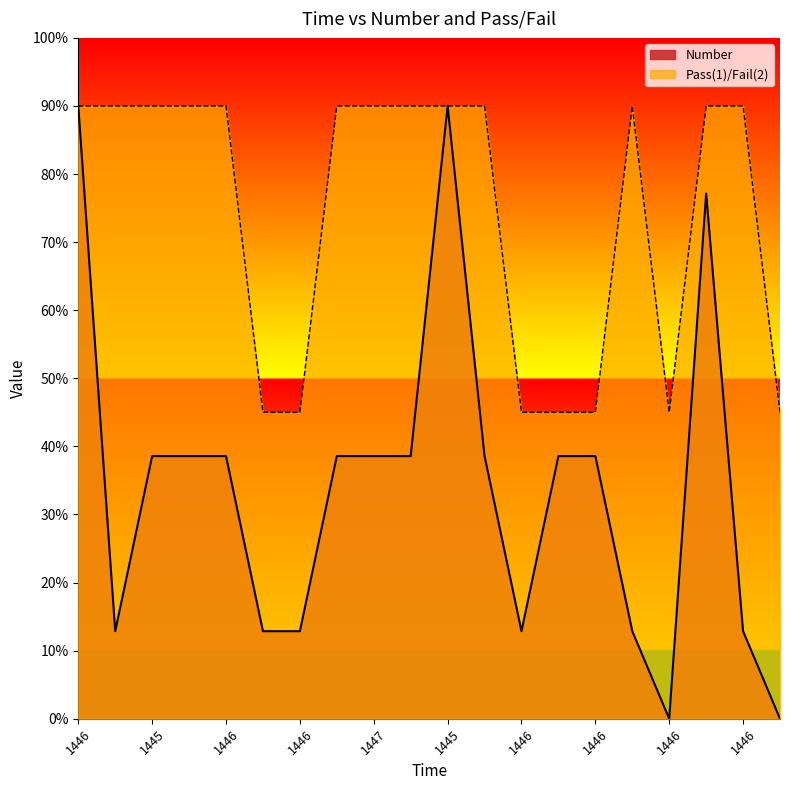

Reading left to right, transcribe all the data shown in this chart.

Number: 9.0	1.3	3.9	3.9	3.9	1.3	1.3	3.9	3.9	3.9	9.0	3.9	1.3	3.9	3.9	1.3	0.0	7.7	1.3	0.0
Pass(1)/Fail(2): 9.0	9.0	9.0	9.0	9.0	4.5	4.5	9.0	9.0	9.0	9.0	9.0	4.5	4.5	4.5	9.0	4.5	9.0	9.0	4.5